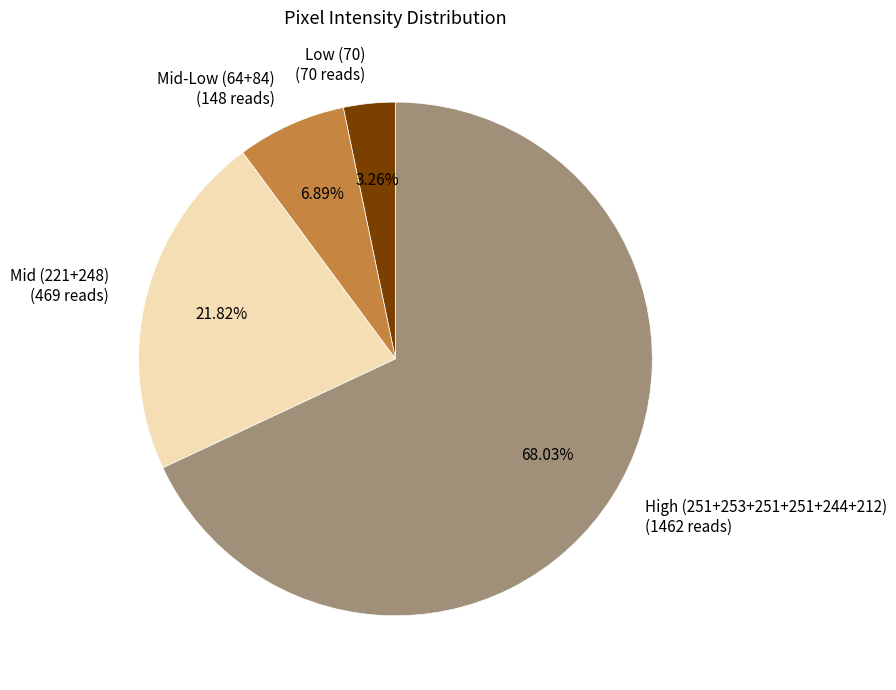

What is the smallest slice in the pie chart?

Low (70) (70 reads)